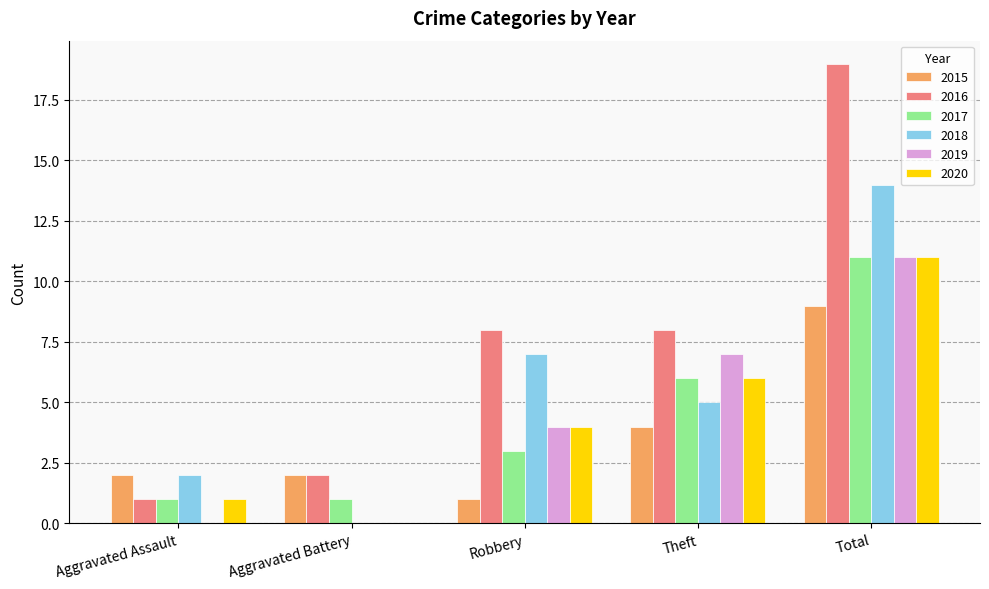

What is the sum of the 2016 values at Robbery and Total?

27